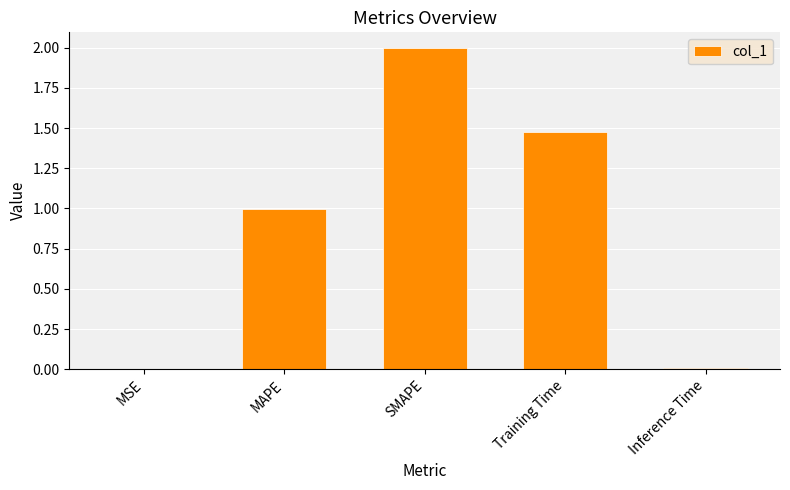

What is the maximum value shown in the chart?

2.0